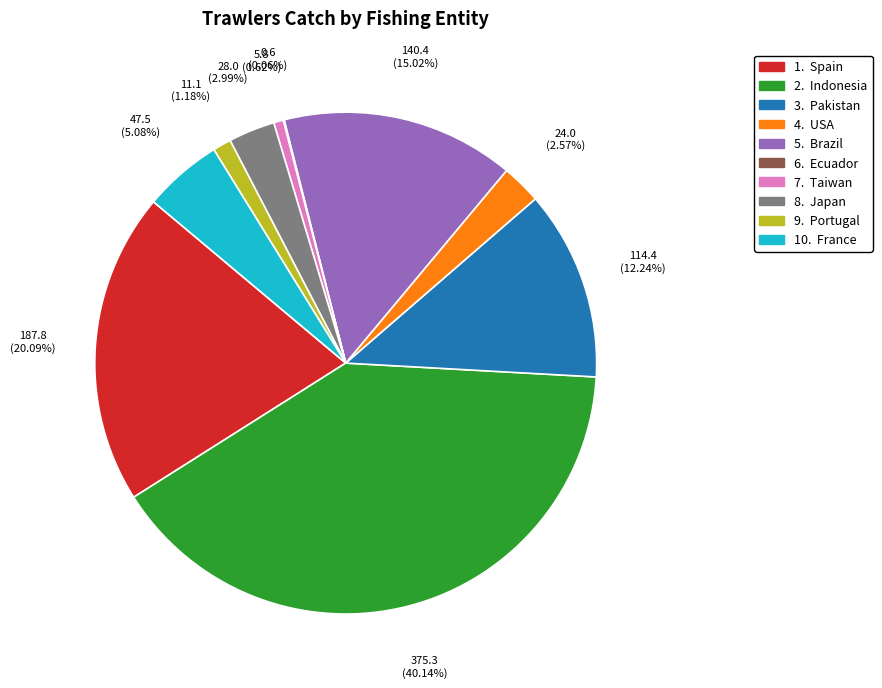

Is there a majority slice in this chart?

No